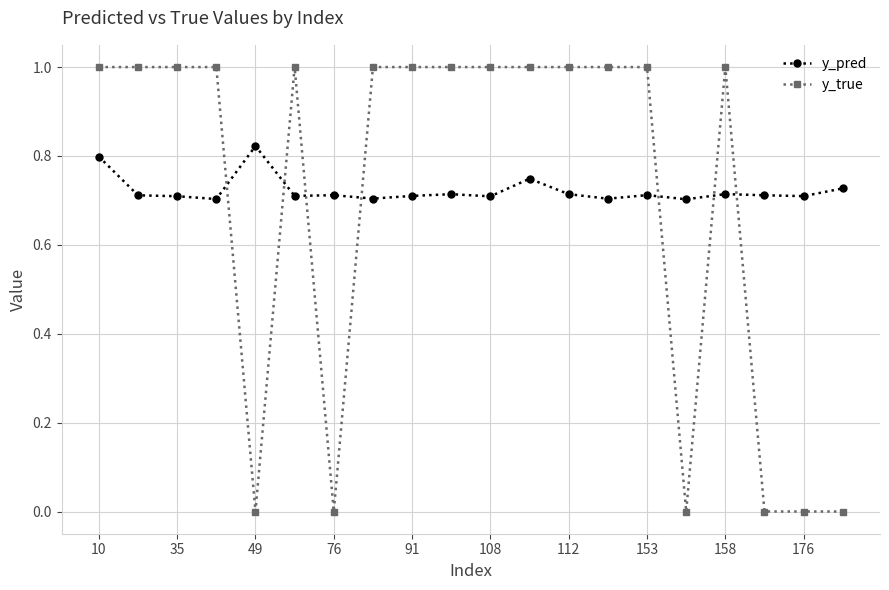

Rank the series by their maximum value, from highest to lowest.

y_true, y_pred